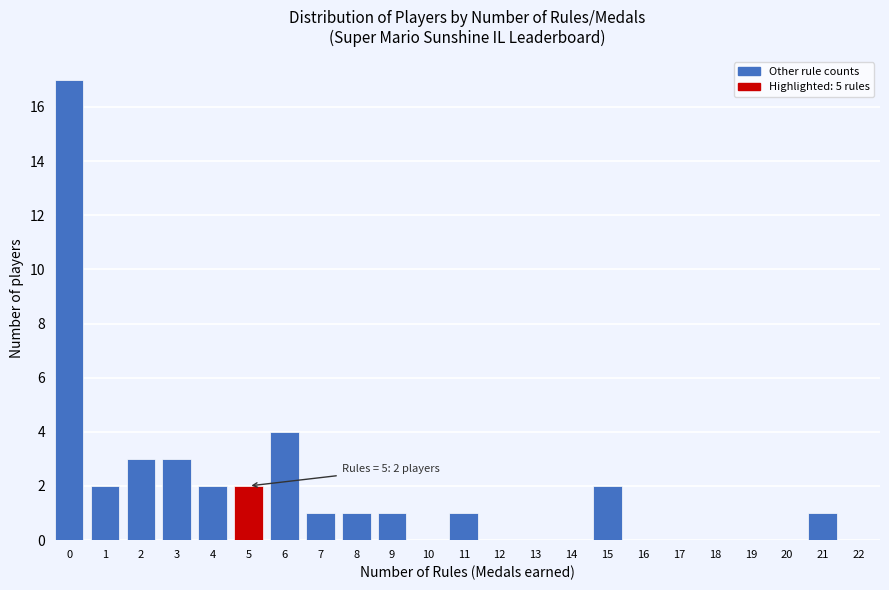

Reading left to right, transcribe all the data shown in this chart.

0=17	1=2	2=3	3=3	4=2	5=2	6=4	7=1	8=1	9=1	10=0	11=1	12=0	13=0	14=0	15=2	16=0	17=0	18=0	19=0	20=0	21=1	22=0